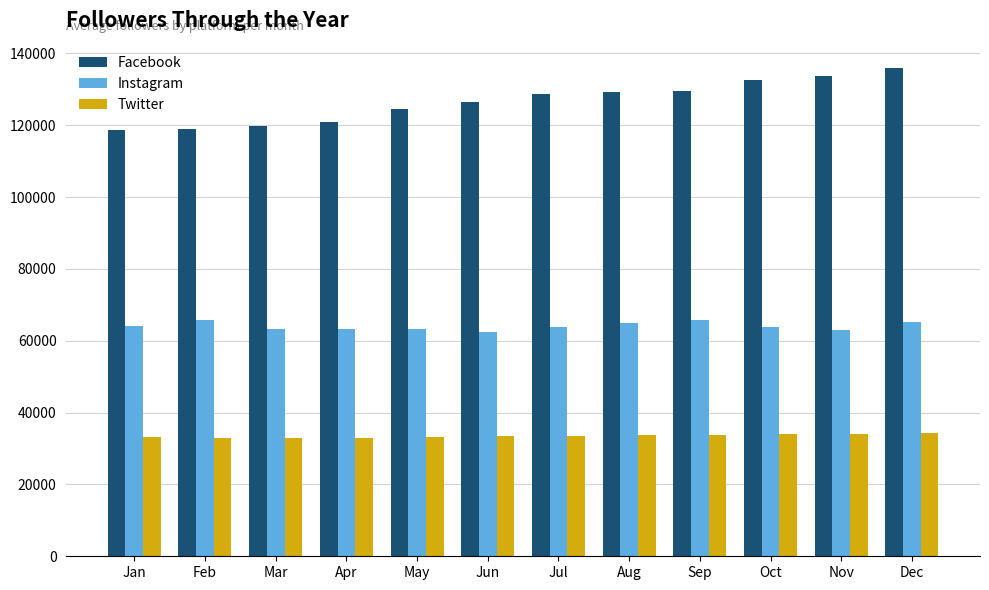

What is the difference between the second highest and second lowest values in the Facebook series?

14632.4